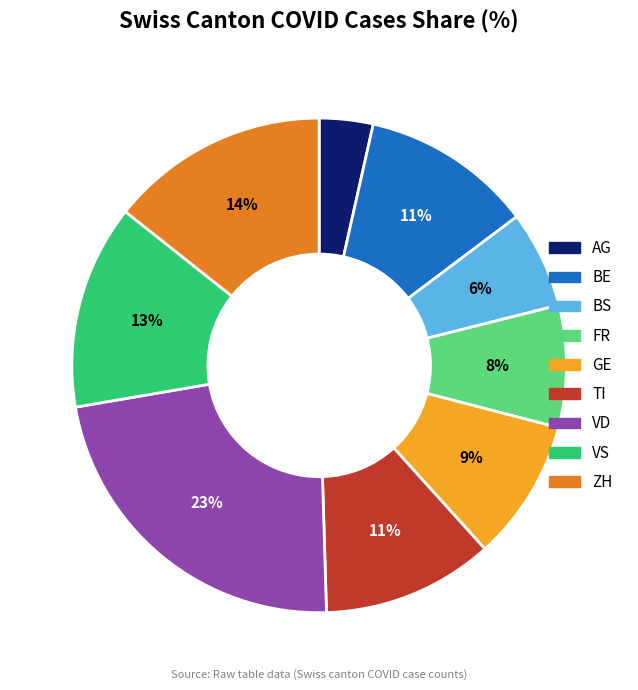

Which has a higher value, VD or GE?

VD